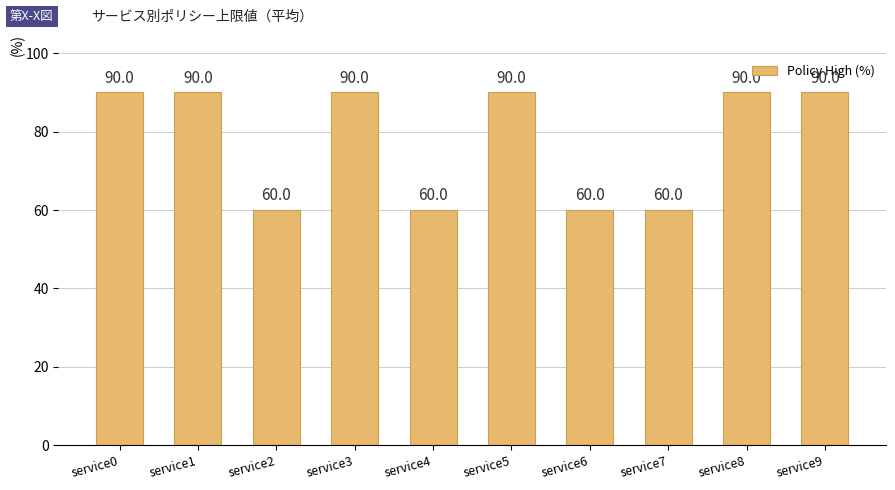

What is the ratio of the value at service3 to the value at service9?

1.0